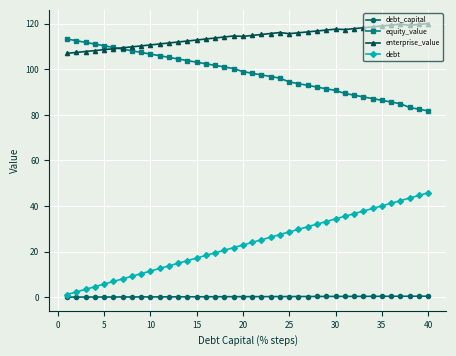

What is the sum of all enterprise_value values?

4570.5